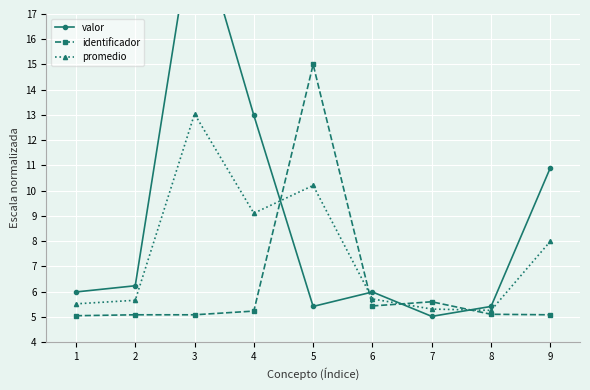

What is the sum of the identificador values at 5 and 6?

20.4